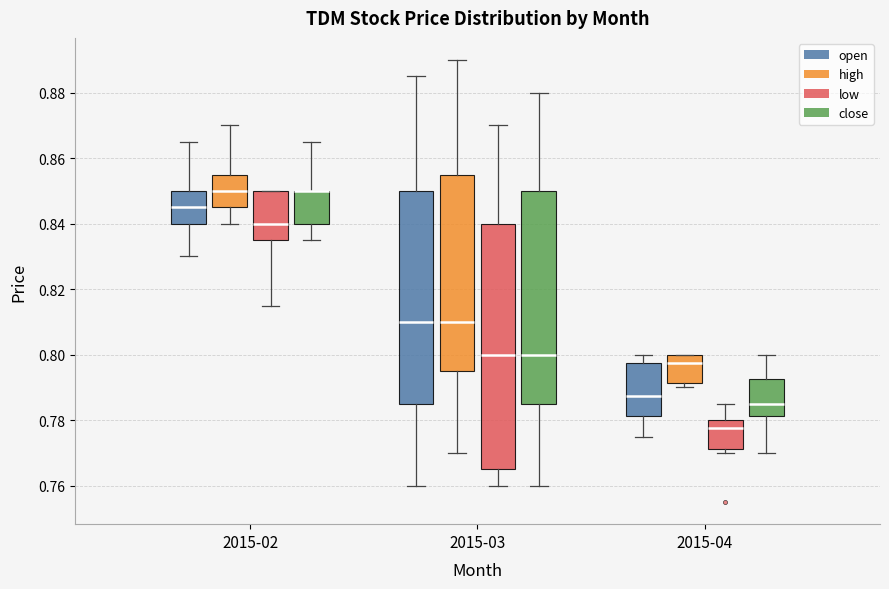

Reading left to right, read every box against the y-axis: the position of its median line, the range the box covers, and the ends of its whiskers. The values are not printed on the chart, so give them approximately, as read against the axis.

2015-02 (open): median 0.846, box 0.840 to 0.850, whiskers 0.830 to 0.866
2015-02 (high): median 0.850, box 0.846 to 0.856, whiskers 0.840 to 0.870
2015-02 (low): median 0.840, box 0.836 to 0.850, whiskers 0.816 to 0.850
2015-02 (close): median 0.850 (drawn on the box's upper edge), box 0.840 to 0.850, whiskers 0.836 to 0.866
2015-03 (open): median 0.810, box 0.786 to 0.850, whiskers 0.760 to 0.886
2015-03 (high): median 0.810, box 0.796 to 0.856, whiskers 0.770 to 0.890
2015-03 (low): median 0.800, box 0.766 to 0.840, whiskers 0.760 to 0.870
2015-03 (close): median 0.800, box 0.786 to 0.850, whiskers 0.760 to 0.880
2015-04 (open): median 0.788, box 0.782 to 0.798, whiskers 0.776 to 0.800
2015-04 (high): median 0.798, box 0.792 to 0.800, whiskers 0.790 to 0.800
2015-04 (low): median 0.778, box 0.772 to 0.780, whiskers 0.770 to 0.786
2015-04 (close): median 0.786, box 0.782 to 0.792, whiskers 0.770 to 0.800